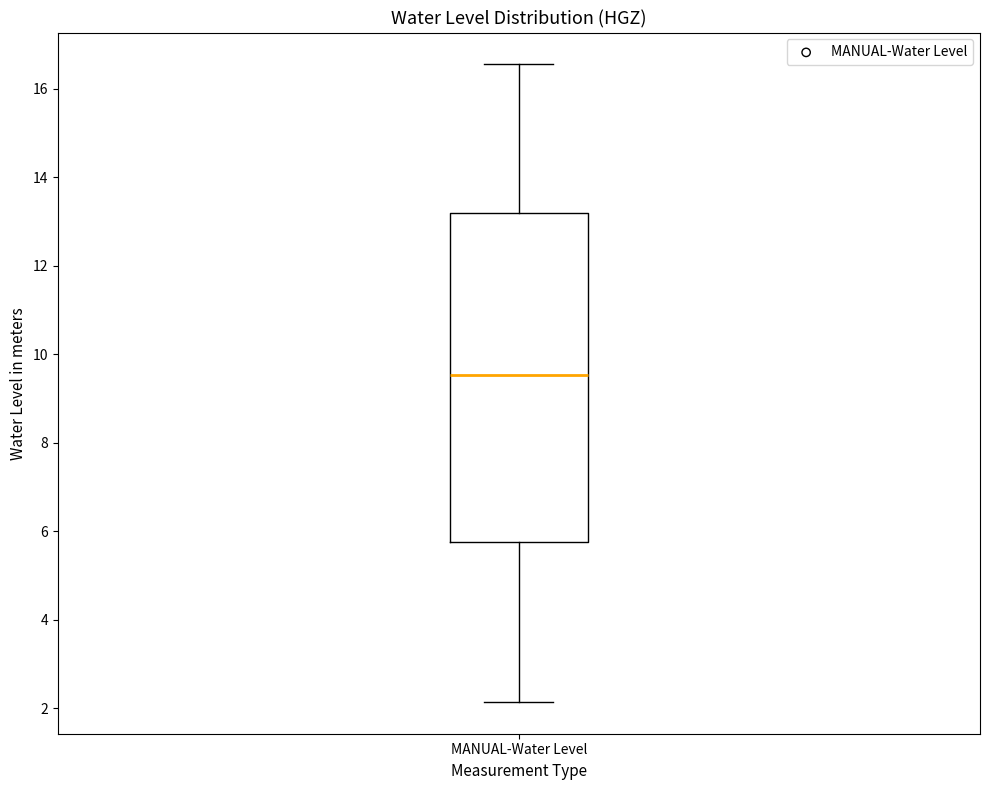

Read this box plot against the y-axis: the position of the median line, the range covered by the box, and the ends of both whiskers. The values are not printed on the chart, so give them approximately, as read against the axis.

median 9.6, box 5.8 to 13.2, whiskers 2.2 to 16.6